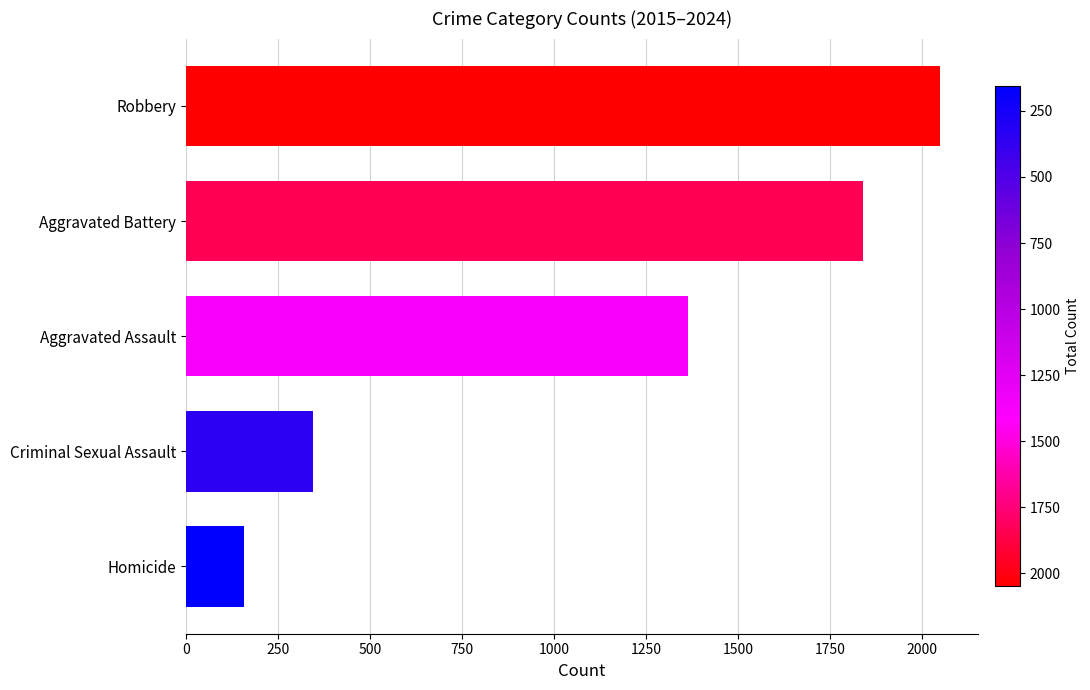

Which has a higher value, Criminal Sexual Assault or Homicide?

Criminal Sexual Assault